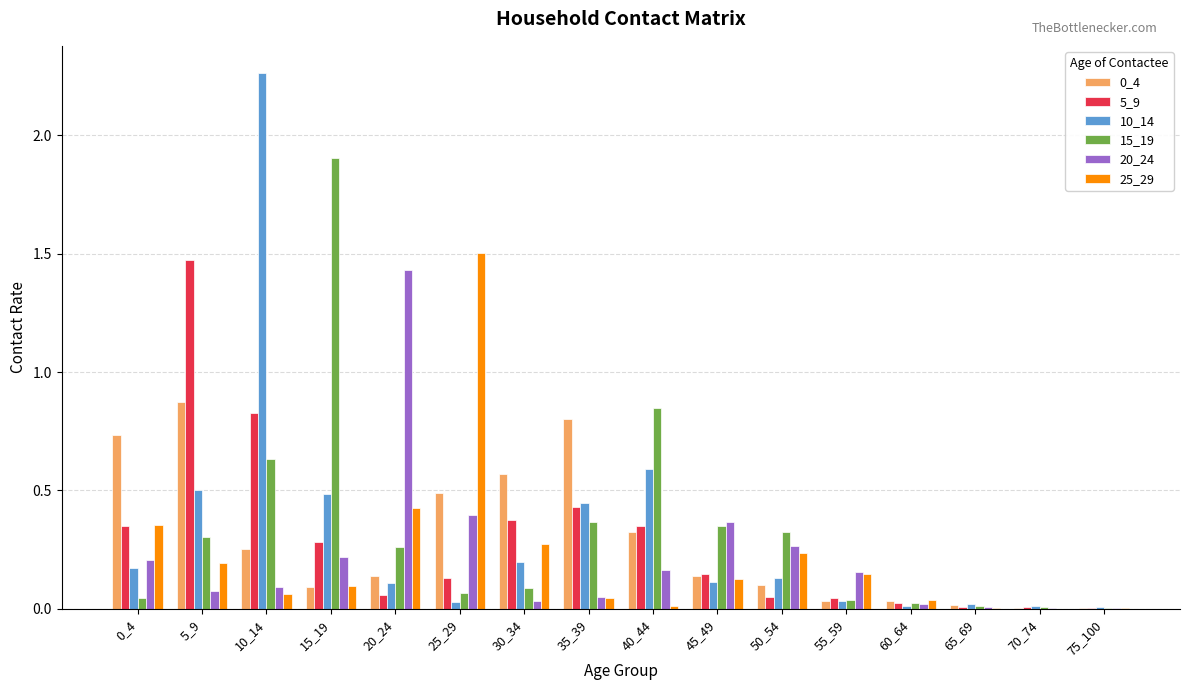

The value of 15_19 at 10_14 is 0.6. True or false?

True